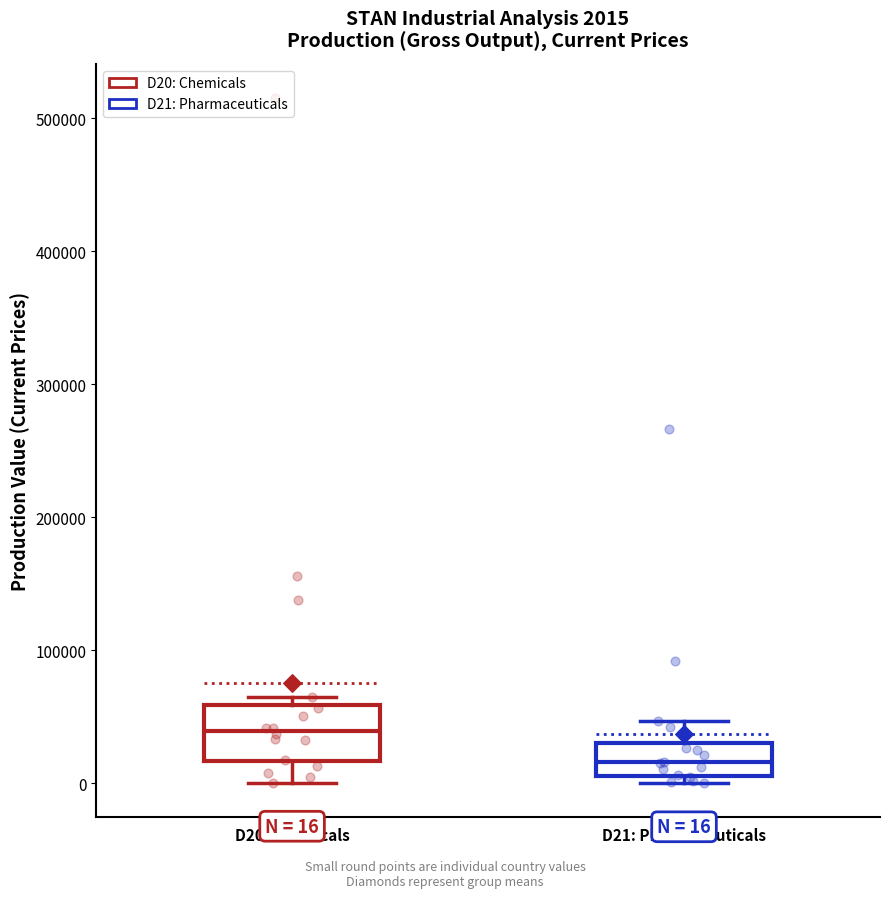

Which box's median line is the lowest?

D21: Pharmaceuticals